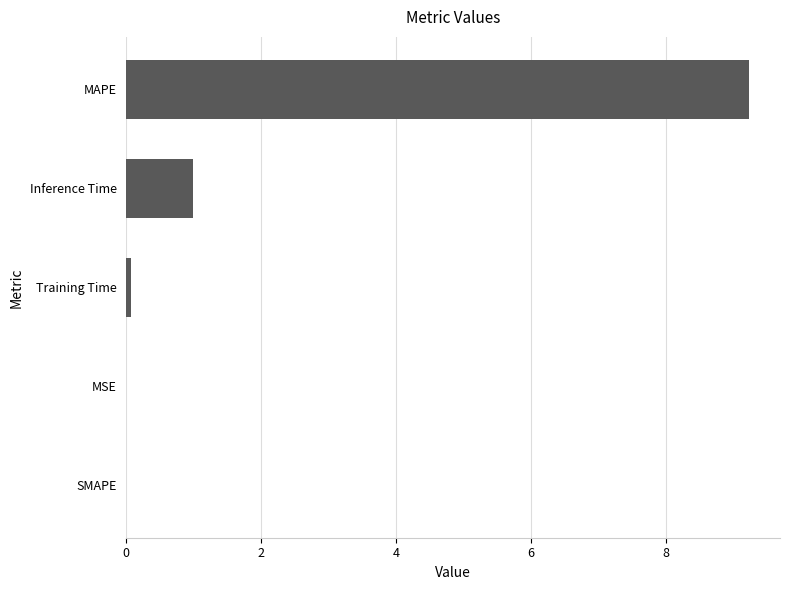

What is the sum of all values?

10.3